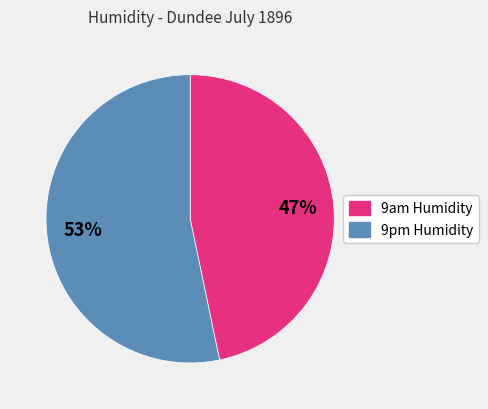

To the nearest percent, what portion does 9pm Humidity represent?

53%